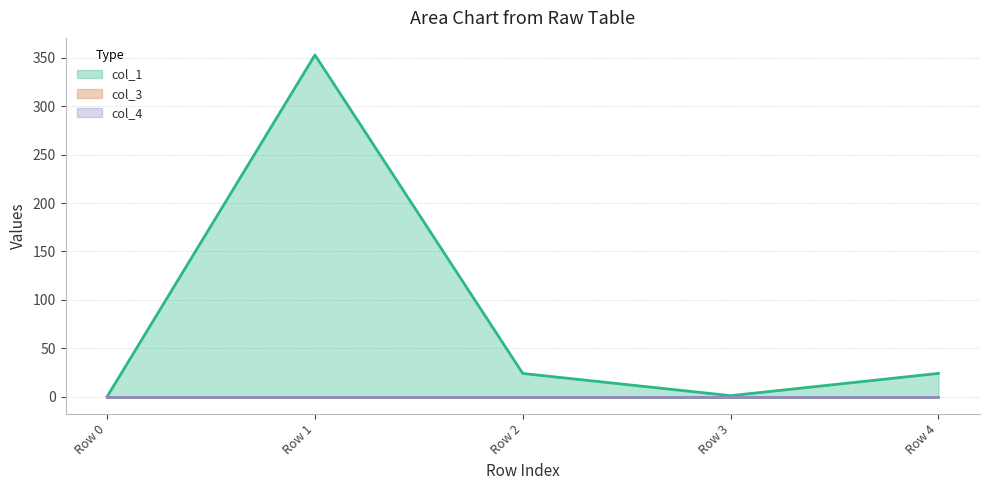

True or false: col_1 and col_3 cross at least once.

False